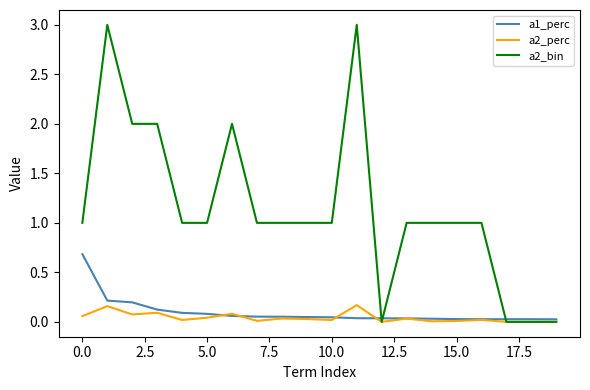

What is the greatest value displayed?

3.0